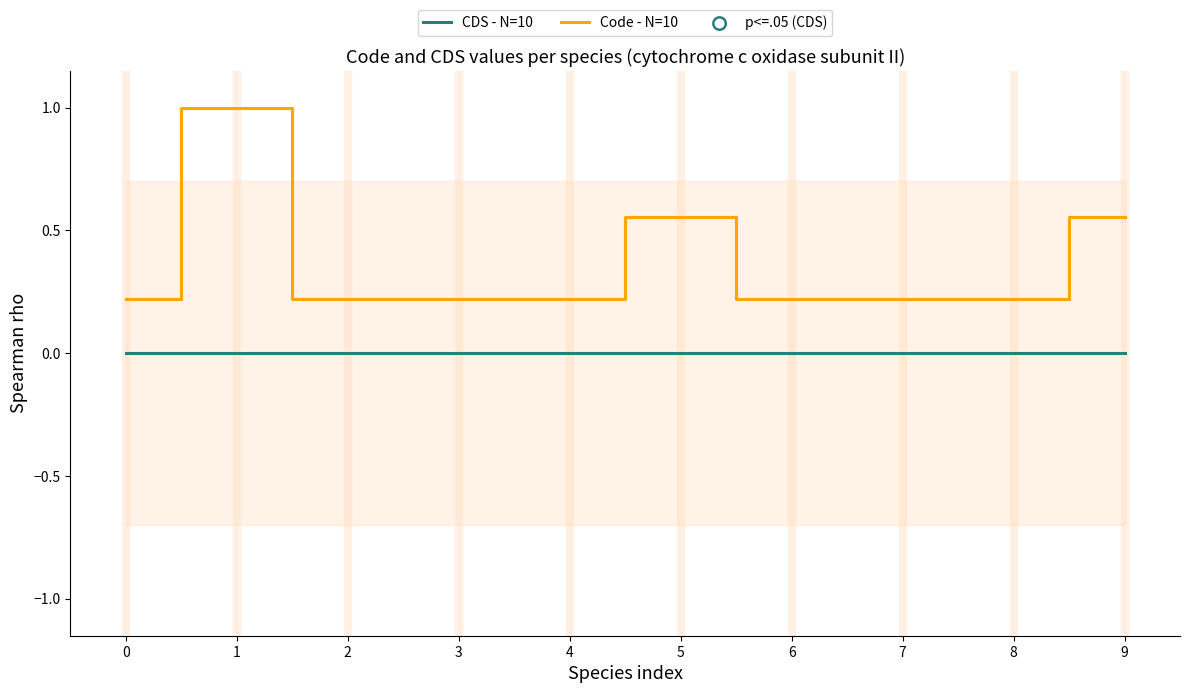

At how many categories does at least one series exceed 0?

10